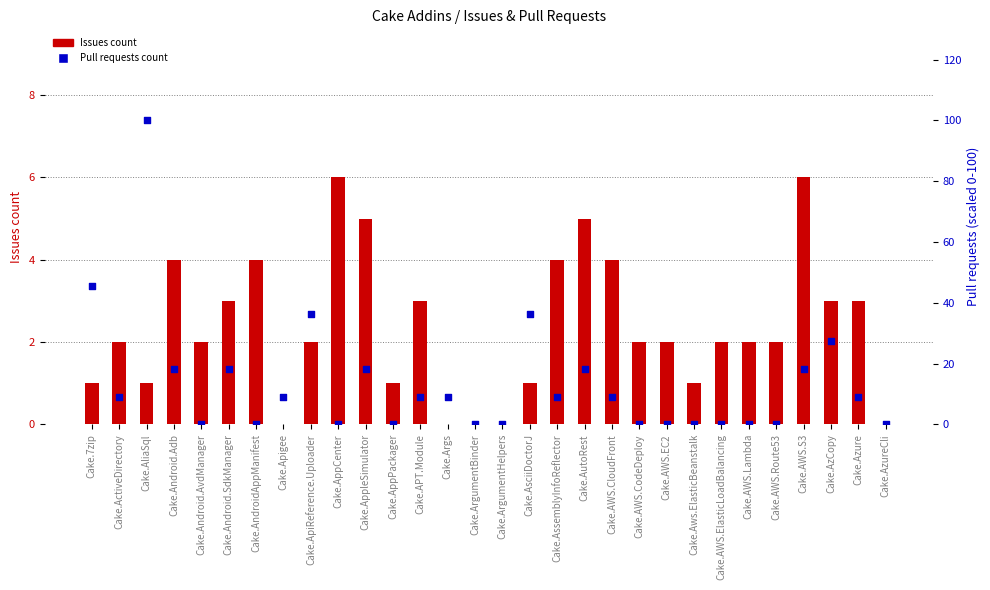

At how many categories does at least one series exceed 95?

1